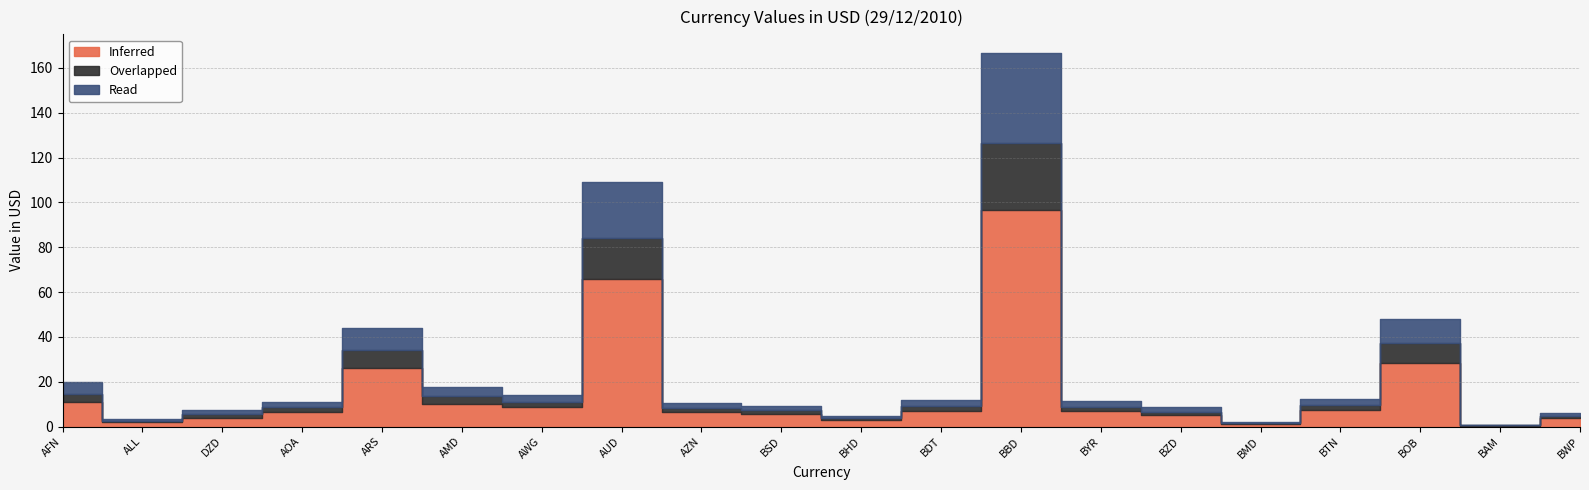

The value of Read at ARS is 6.8. True or false?

False